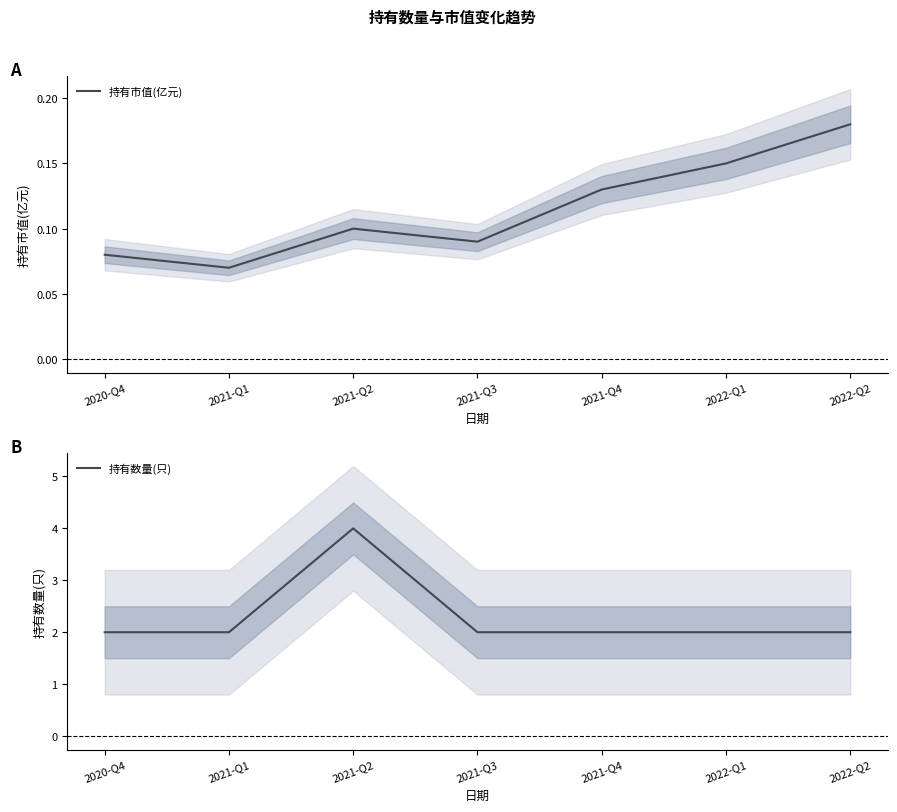

What is the difference between the highest and lowest values at 2021-Q4?

1.9